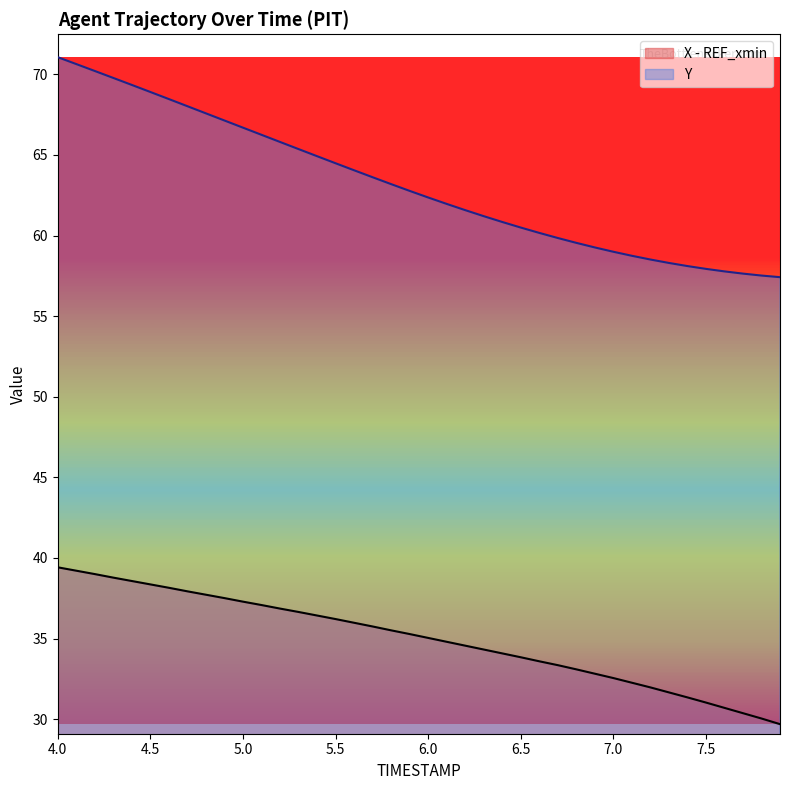

At which label is X closest to 34?

6.4